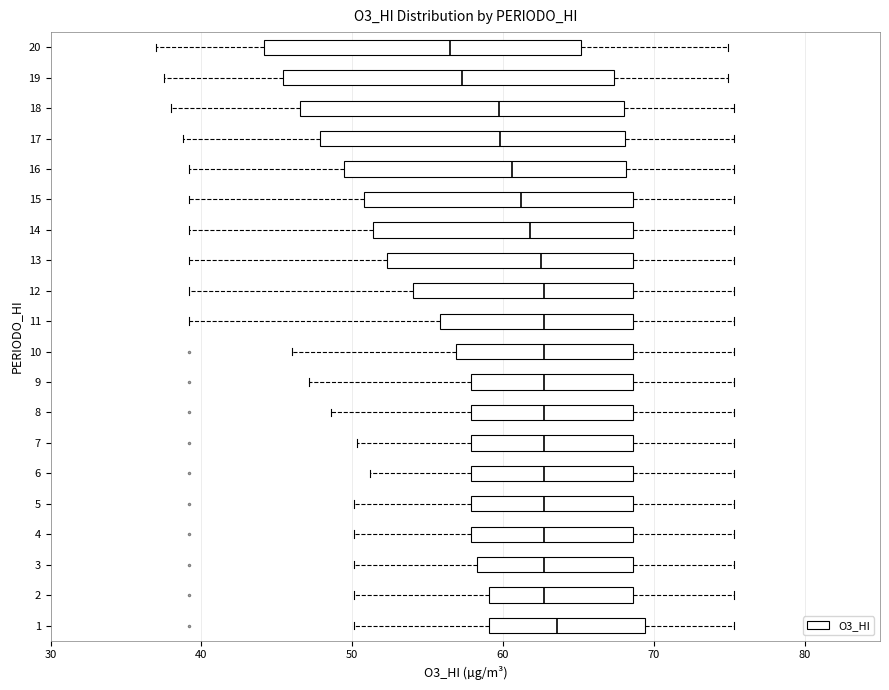

Reading bottom to top, read every box against the x-axis: the position of its median line, the range the box covers, and the ends of its whiskers. The values are not printed on the chart, so give them approximately, as read against the axis.

1: median 64, box 59 to 69, whiskers 50 to 75
2: median 63, box 59 to 69, whiskers 50 to 75
3: median 63, box 58 to 69, whiskers 50 to 75
4: median 63, box 58 to 69, whiskers 50 to 75
5: median 63, box 58 to 69, whiskers 50 to 75
6: median 63, box 58 to 69, whiskers 51 to 75
7: median 63, box 58 to 69, whiskers 50 to 75
8: median 63, box 58 to 69, whiskers 49 to 75
9: median 63, box 58 to 69, whiskers 47 to 75
10: median 63, box 57 to 69, whiskers 46 to 75
11: median 63, box 56 to 69, whiskers 39 to 75
12: median 63, box 54 to 69, whiskers 39 to 75
13: median 63, box 52 to 69, whiskers 39 to 75
14: median 62, box 51 to 69, whiskers 39 to 75
15: median 61, box 51 to 69, whiskers 39 to 75
16: median 61, box 49 to 68, whiskers 39 to 75
17: median 60, box 48 to 68, whiskers 39 to 75
18: median 60, box 47 to 68, whiskers 38 to 75
19: median 57, box 45 to 67, whiskers 38 to 75
20: median 57, box 44 to 65, whiskers 37 to 75